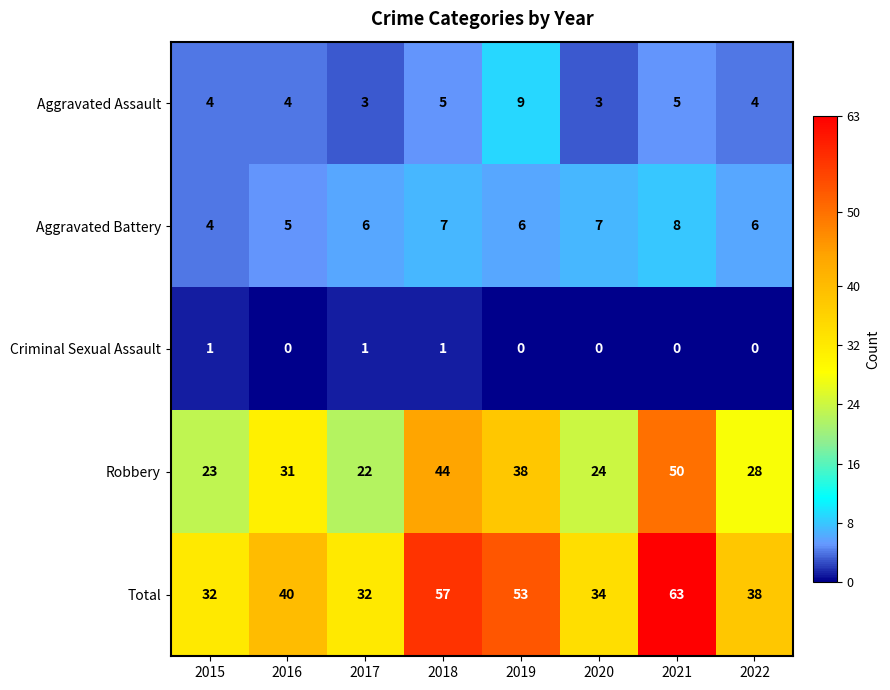

What is the highest value of the Total series?

63